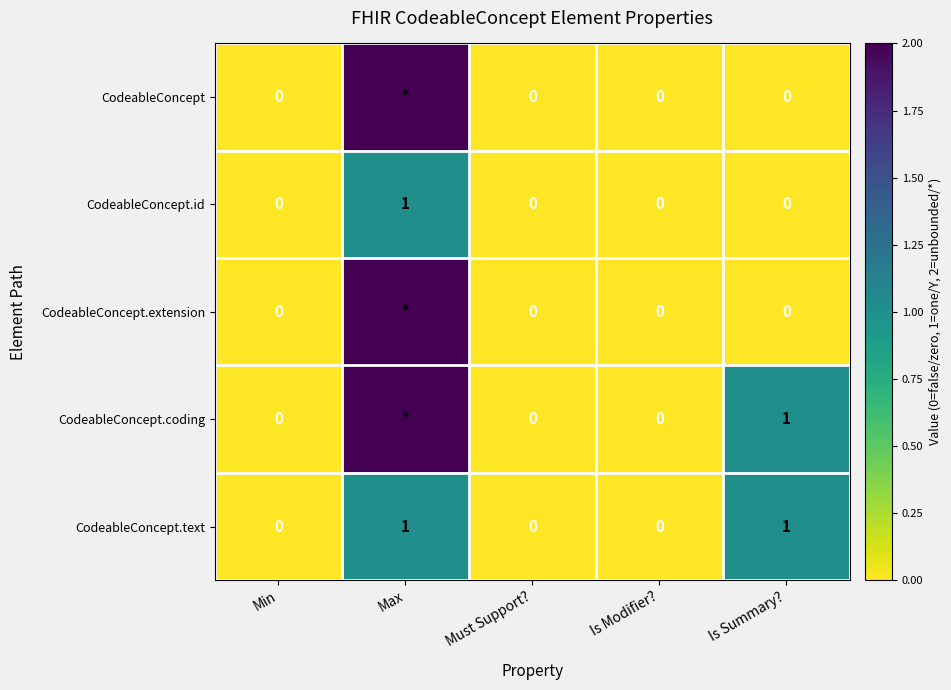

List the series in order of their peak value, lowest first.

CodeableConcept.id, CodeableConcept.text, CodeableConcept, CodeableConcept.extension, CodeableConcept.coding